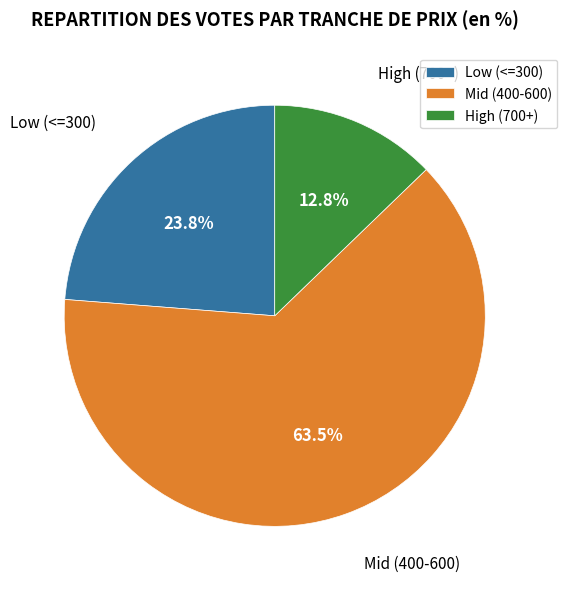

To the nearest percent, what is the difference between the largest and smallest slice percentages?

51%